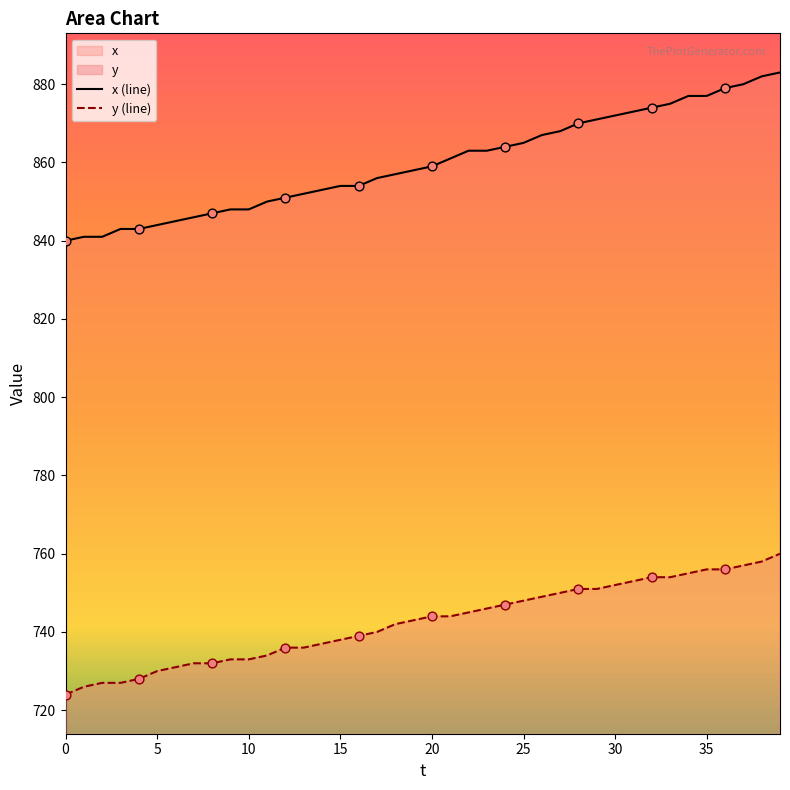

Which series has the largest total across all categories?

x (line)